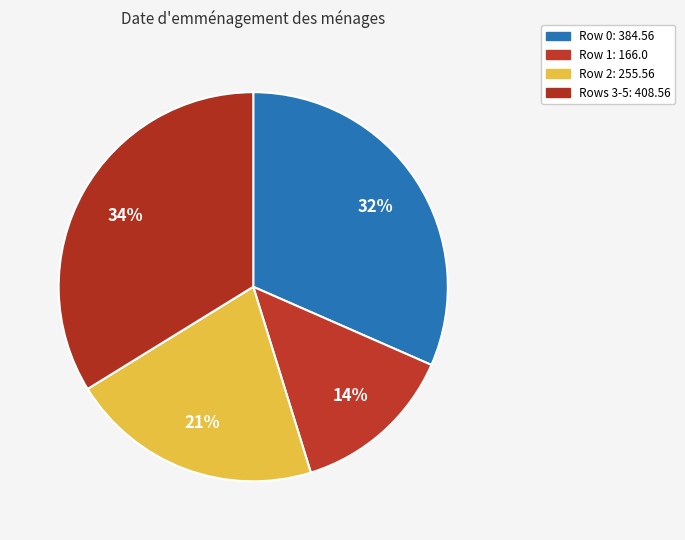

How many slices are in this pie chart?

4